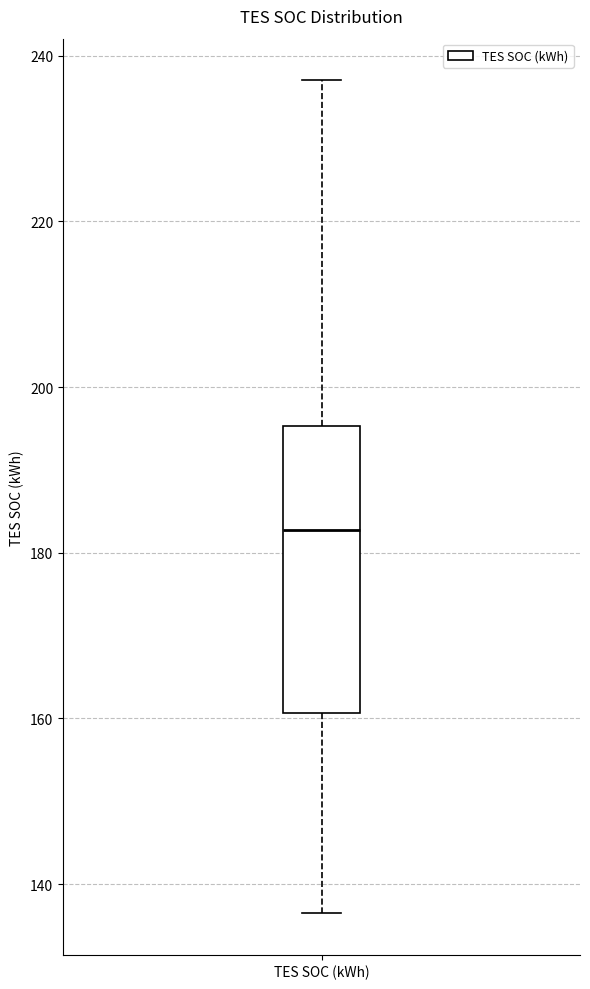

Transcribe this box plot: give where the median line is, the range the box spans, and where the two whiskers end, as read against the y-axis. The values are not printed on the chart, so give them approximately, as read against the axis.

median 182, box 160 to 196, whiskers 136 to 238